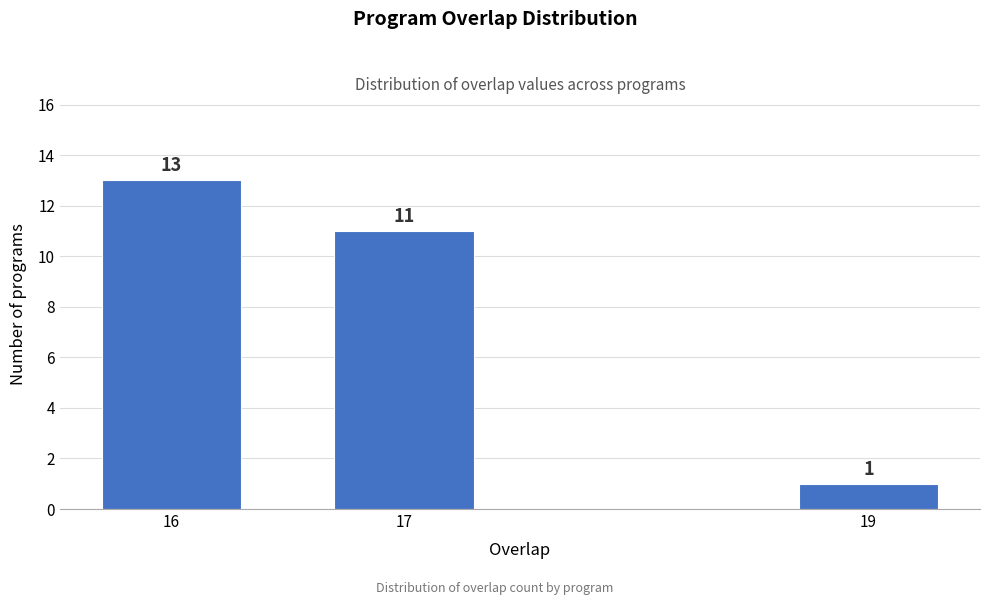

Reading left to right, transcribe all the data shown in this chart.

13	11	1